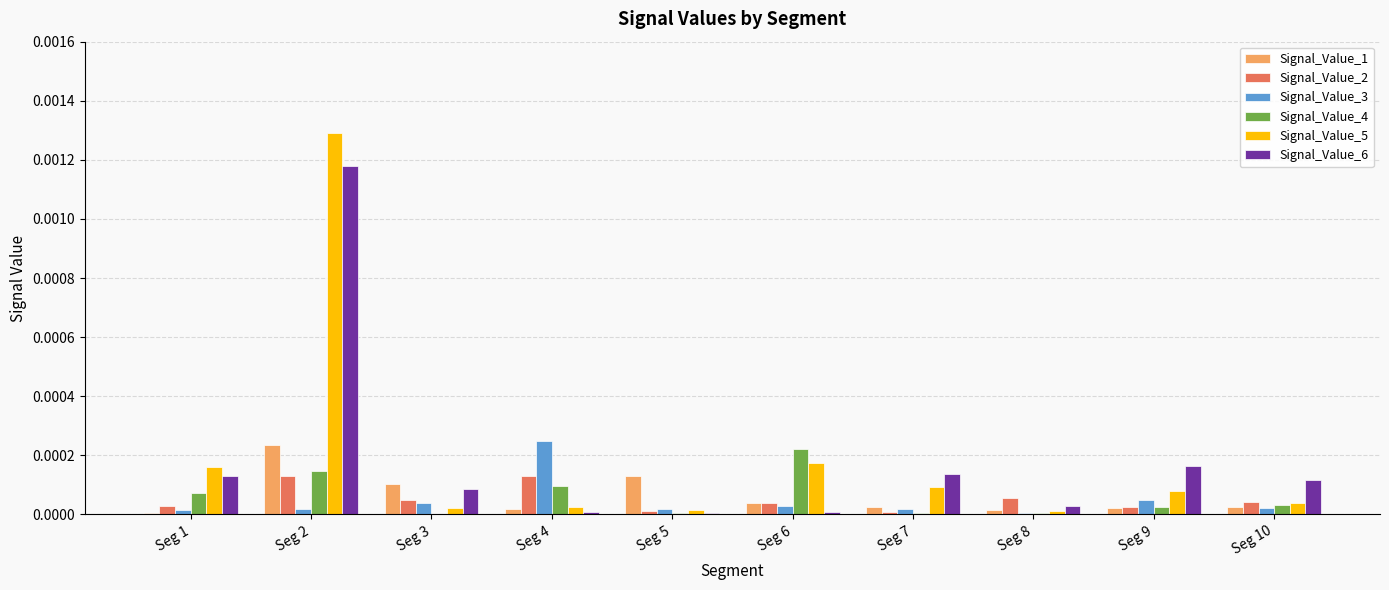

How many groups of bars are there?

10